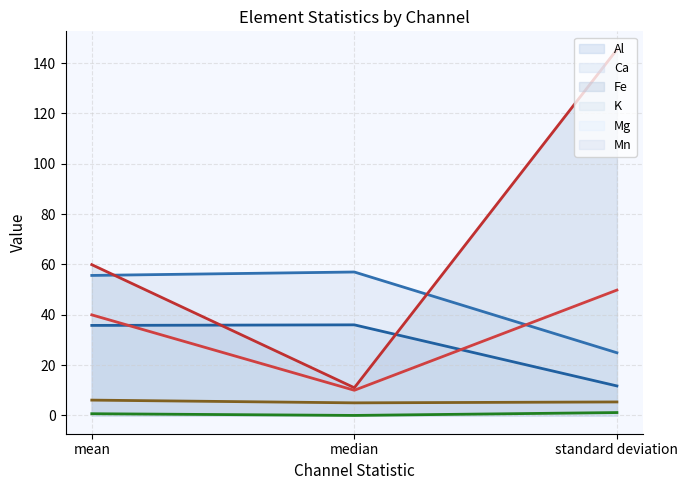

Reading left to right, what are all the values shown in this chart?

Al: mean=35.8	median=36.0	standard deviation=11.7
Ca: mean=55.6	median=57.0	standard deviation=24.9
Fe: mean=59.9	median=11.0	standard deviation=145.4
K: mean=40.0	median=10.0	standard deviation=49.8
Mg: mean=0.7	median=0.0	standard deviation=1.1
Mn: mean=6.1	median=5.0	standard deviation=5.4